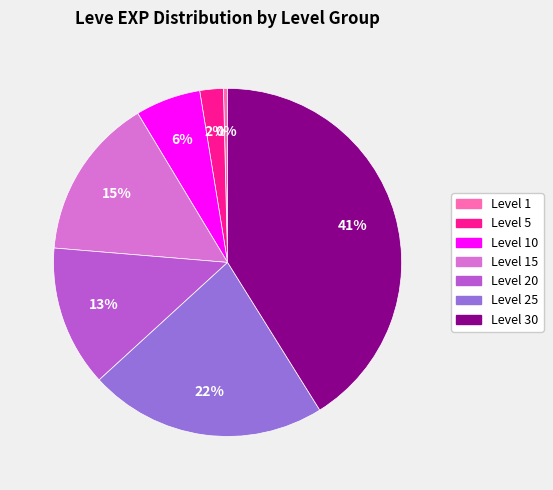

To the nearest percent, what is the average slice percentage?

14%